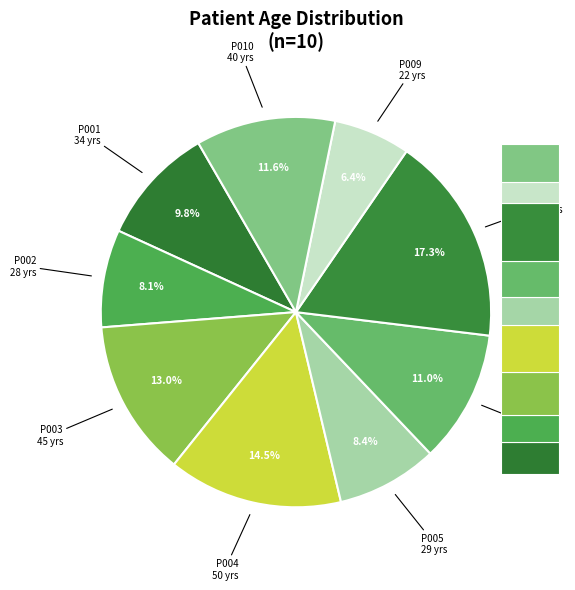

To the nearest percent, what percentage of the pie is P005?

8%